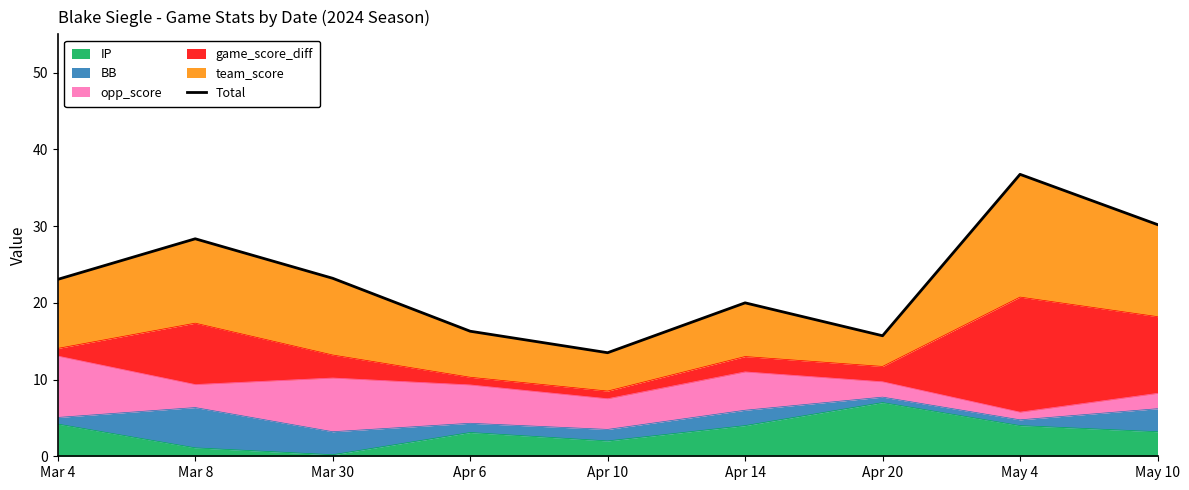

Reading left to right, transcribe all the data shown in this chart.

23.1	28.4	23.2	16.3	13.5	20.0	15.7	36.8	30.2